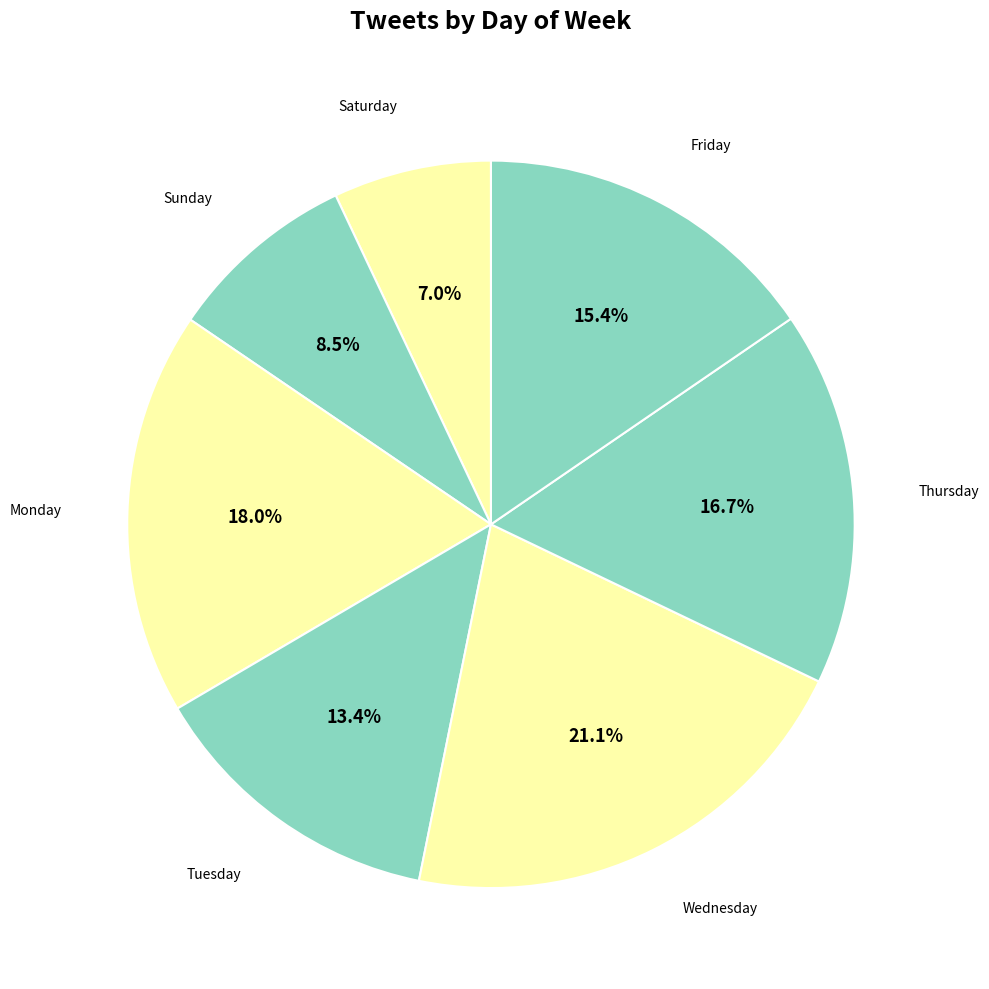

To the nearest percent, what is the difference between the largest and smallest slice percentages?

14%